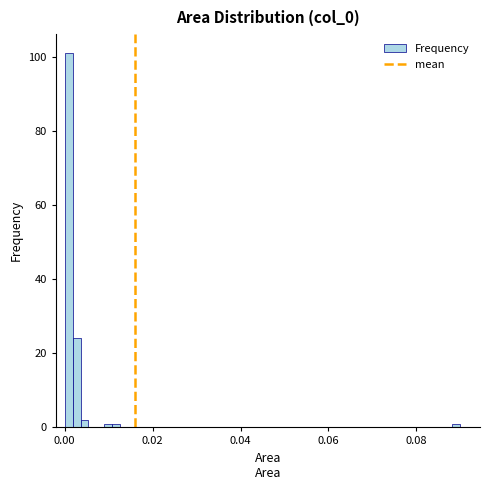

Around what value on the x-axis is the tallest bar? Give the approximate position of its centre, as read against the axis.

0.000